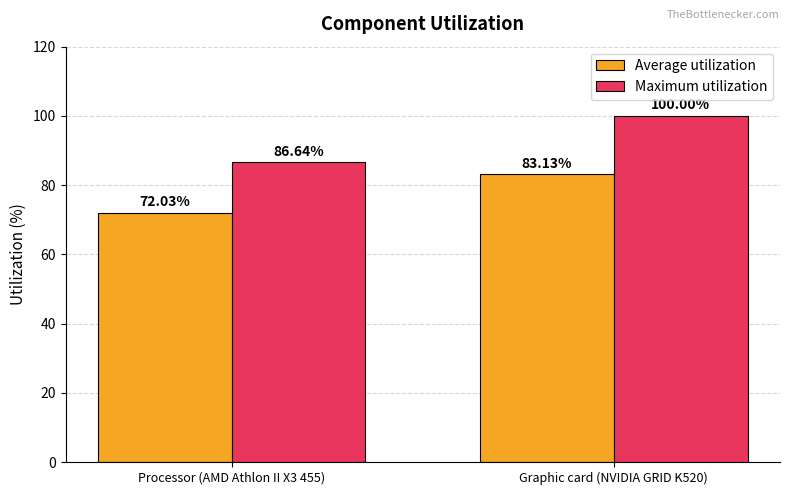

Reading left to right, extract all data points from this chart.

Average utilization: 72.0	83.1
Maximum utilization: 86.6	100.0